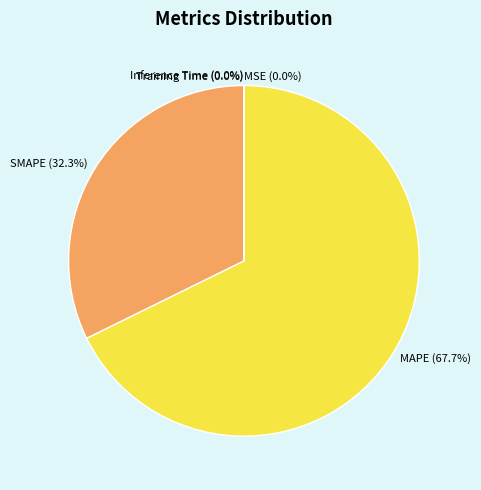

Does MAPE represent more than half of the total?

Yes